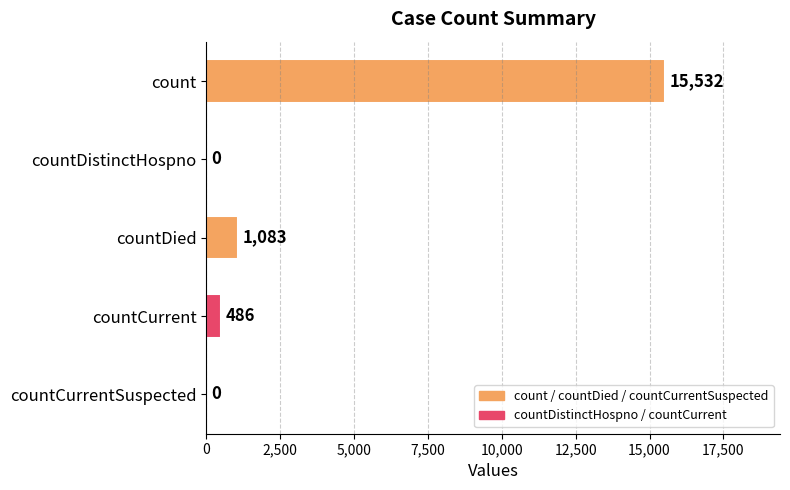

Between countDied and countCurrentSuspected, which is larger?

countDied